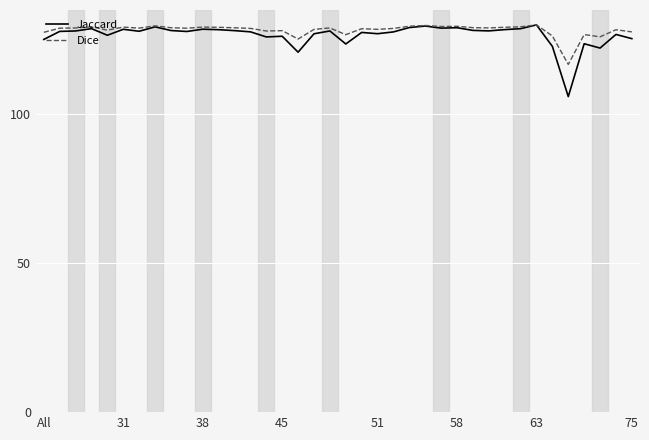

Which series has the largest range (max minus min)?

Jaccard